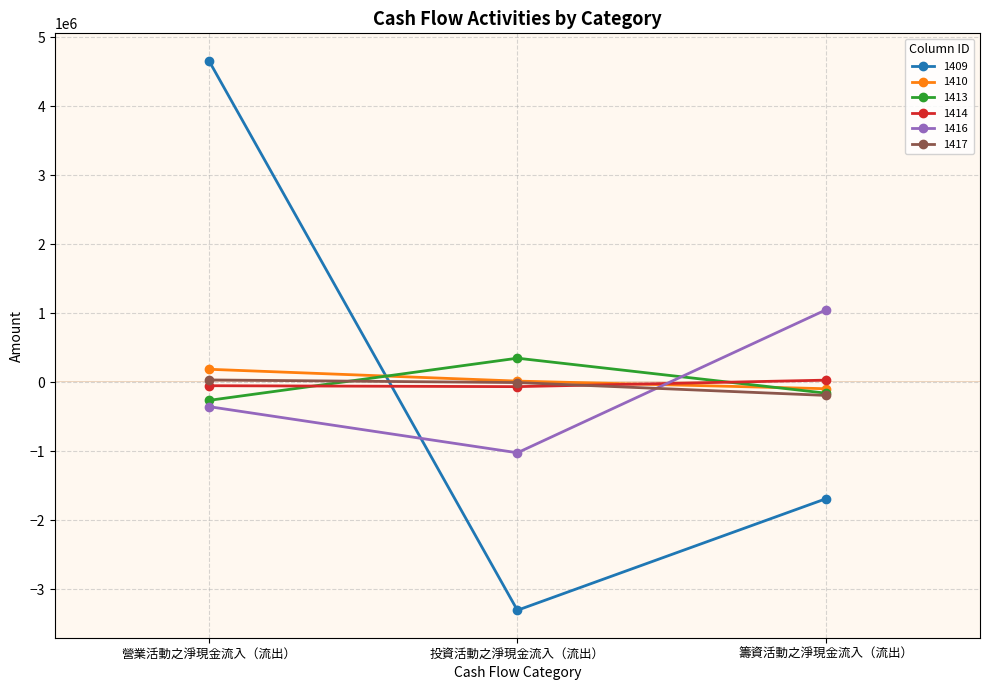

At which label does 1414 reach its peak?

籌資活動之淨現金流入（流出）